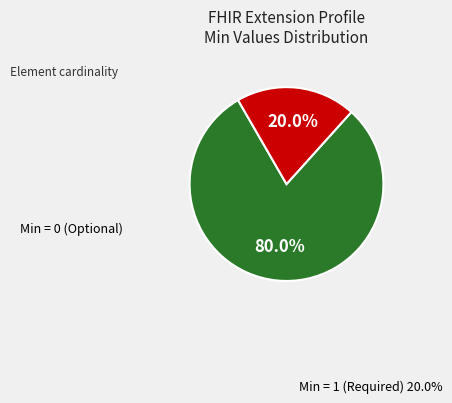

To the nearest percent, what is the average slice percentage?

50%